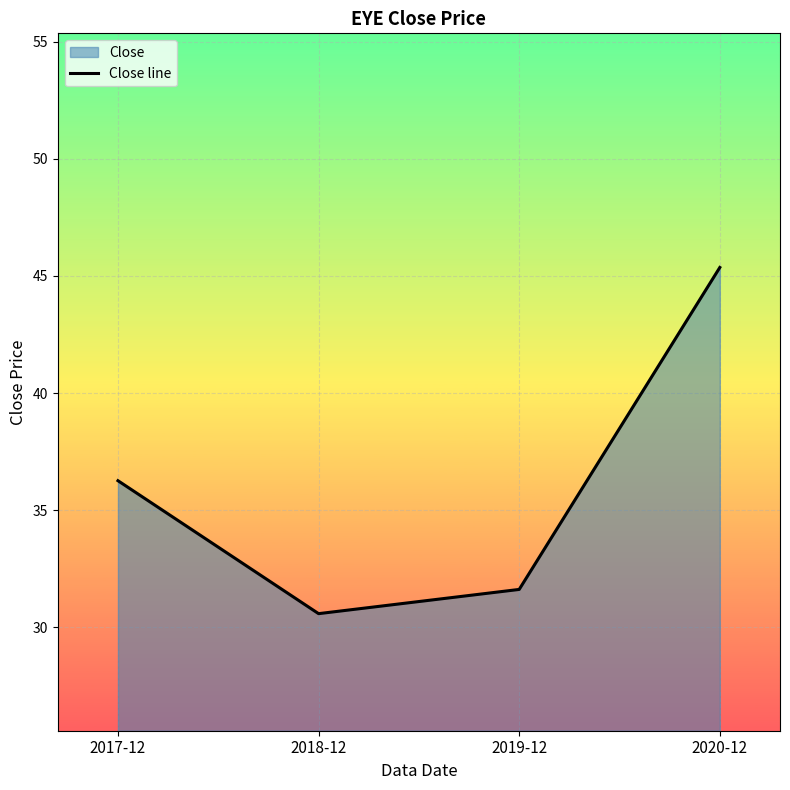

Reading left to right, extract all data points from this chart.

36.3	30.6	31.6	45.4